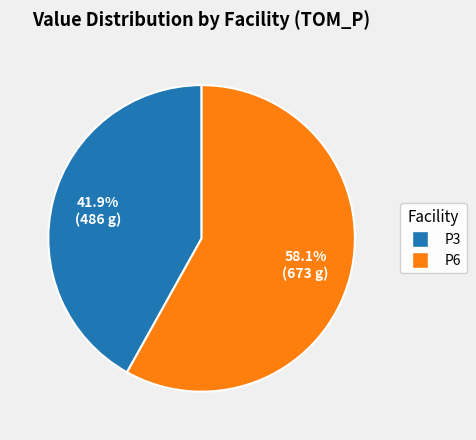

Count the number of slices in the pie.

2